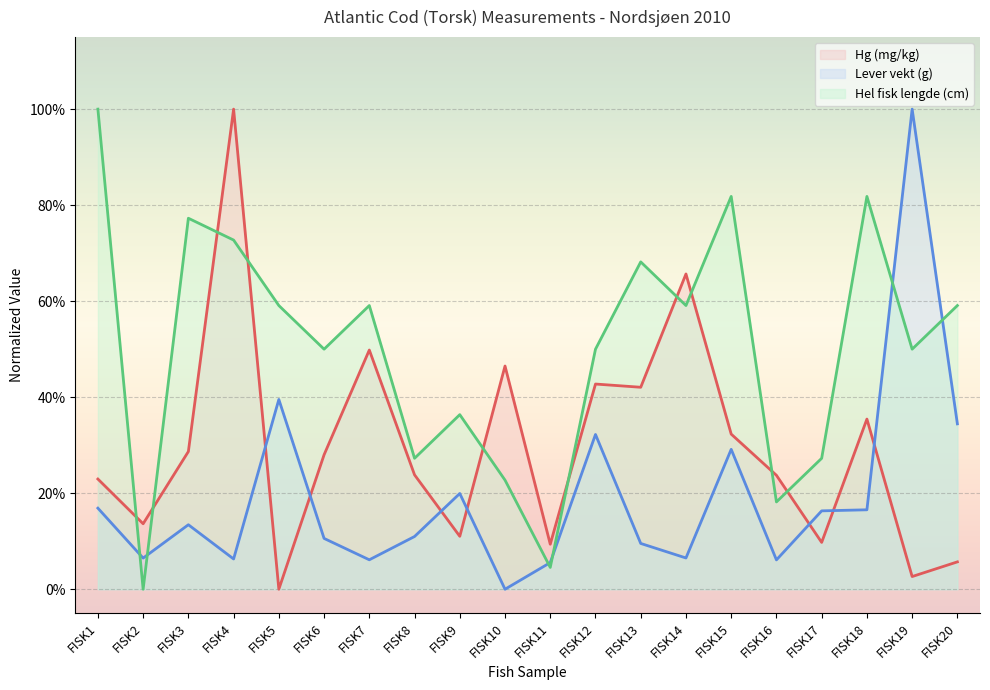

Reading right to left, extract all data points from this chart.

Hg (mg/kg): 0.1	0.0	0.4	0.1	0.2	0.3	0.7	0.4	0.4	0.1	0.5	0.1	0.2	0.5	0.3	0.0	1.0	0.3	0.1	0.2
Lever vekt (g): 0.3	1.0	0.2	0.2	0.1	0.3	0.1	0.1	0.3	0.1	0.0	0.2	0.1	0.1	0.1	0.4	0.1	0.1	0.1	0.2
Hel fisk lengde (cm): 0.6	0.5	0.8	0.3	0.2	0.8	0.6	0.7	0.5	0.0	0.2	0.4	0.3	0.6	0.5	0.6	0.7	0.8	0.0	1.0